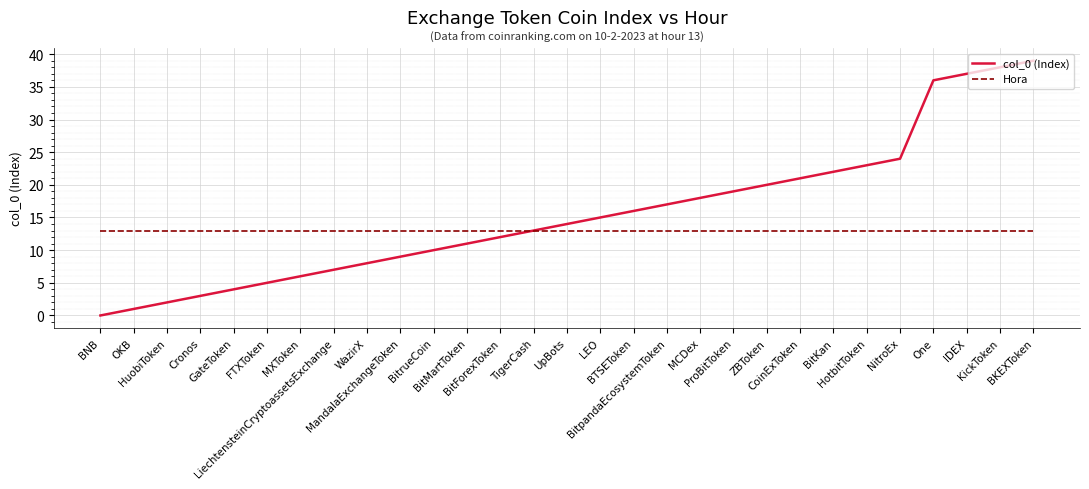

What is the highest value of the Hora series?

13